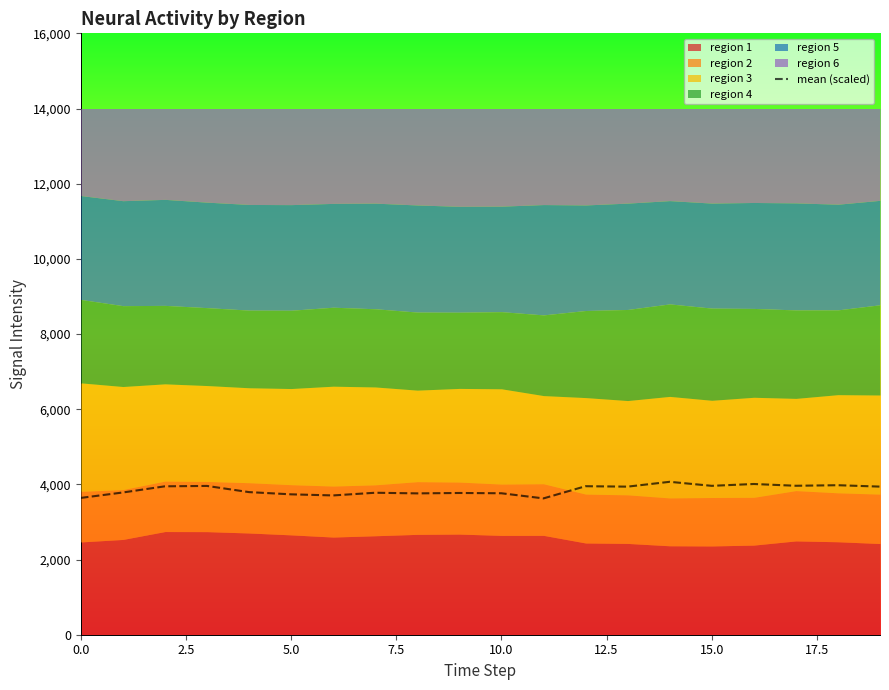

The value of mean (scaled) at 15.0 is 5202.2. True or false?

False